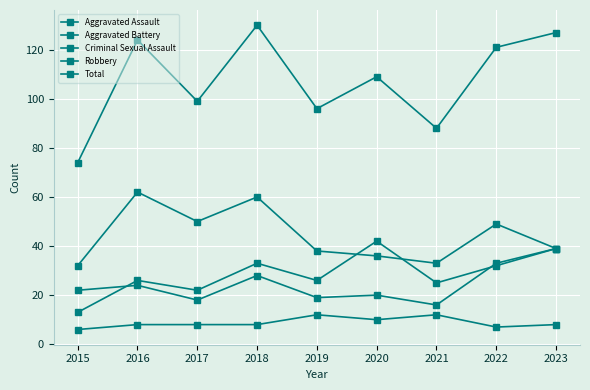

How many distinct data groups are displayed?

5